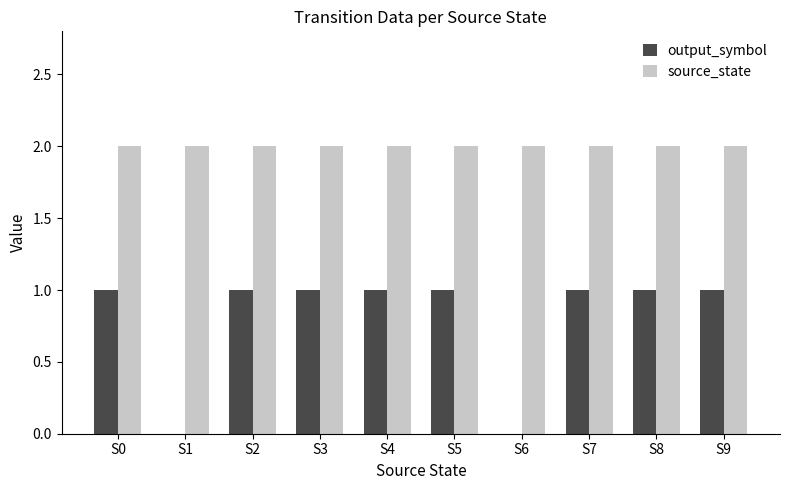

How many distinct data groups are displayed?

2